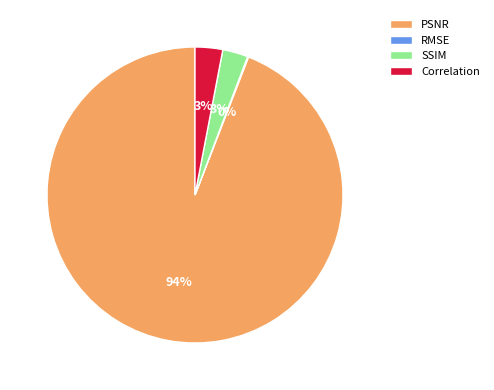

Is it true that Correlation is 3% of the pie?

True